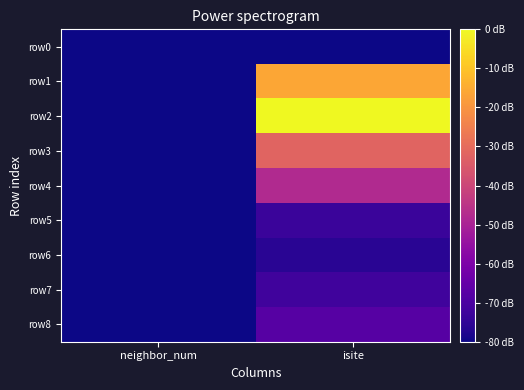

Reading right to left, list all the values displayed in this chart.

row0: isite=9	neighbor_num=0
row1: isite=57	neighbor_num=1
row2: isite=69	neighbor_num=1
row3: isite=45	neighbor_num=1
row4: isite=33	neighbor_num=1
row5: isite=14	neighbor_num=2
row6: isite=12	neighbor_num=2
row7: isite=15	neighbor_num=2
row8: isite=18	neighbor_num=2